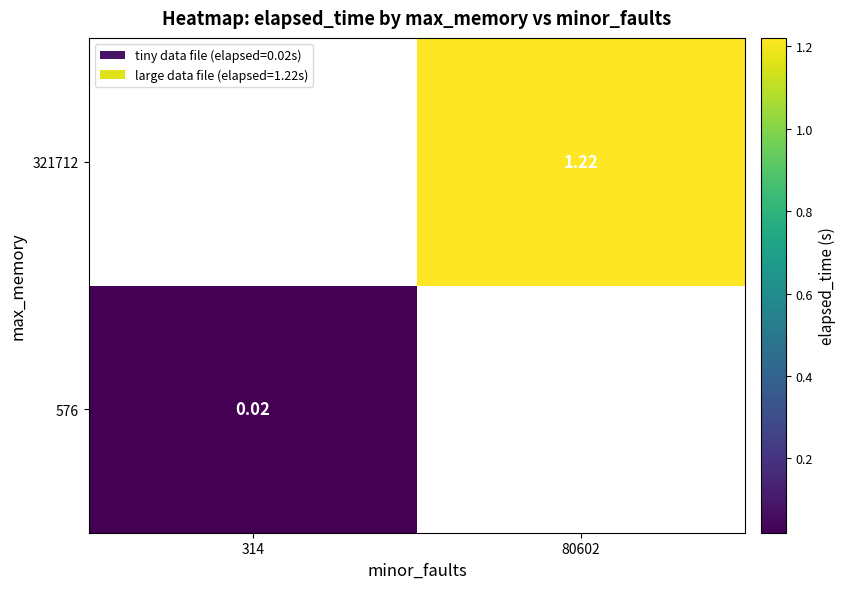

Is the value of 576 at 314 greater than the value of 321712 at 80602?

No